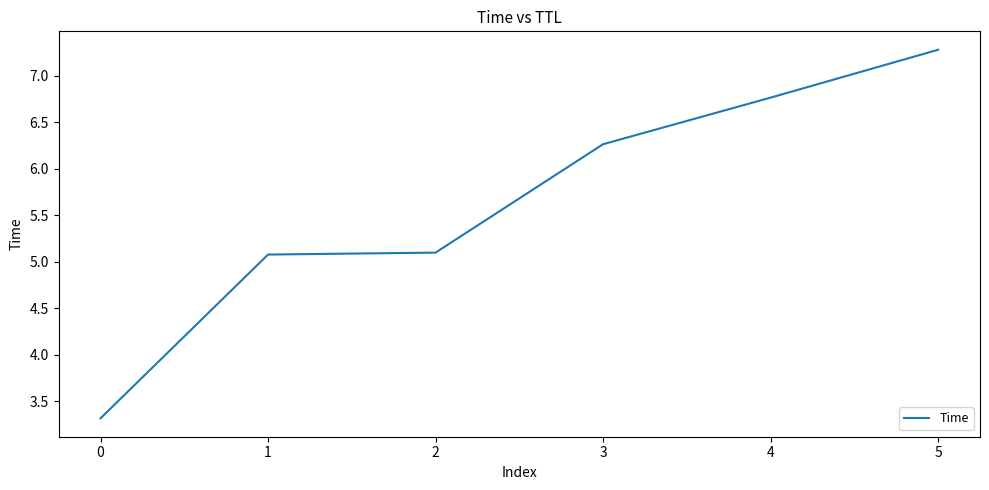

The value at 1 is 3.3. True or false?

False